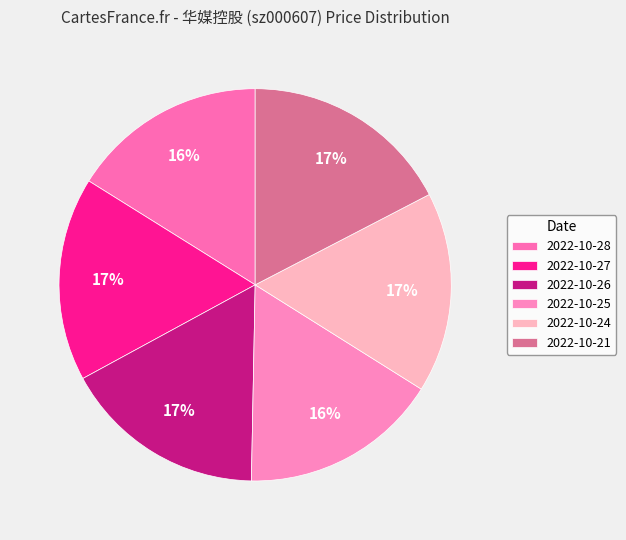

To the nearest percent, what is the combined percentage of 2022-10-21 and 2022-10-27?

34%